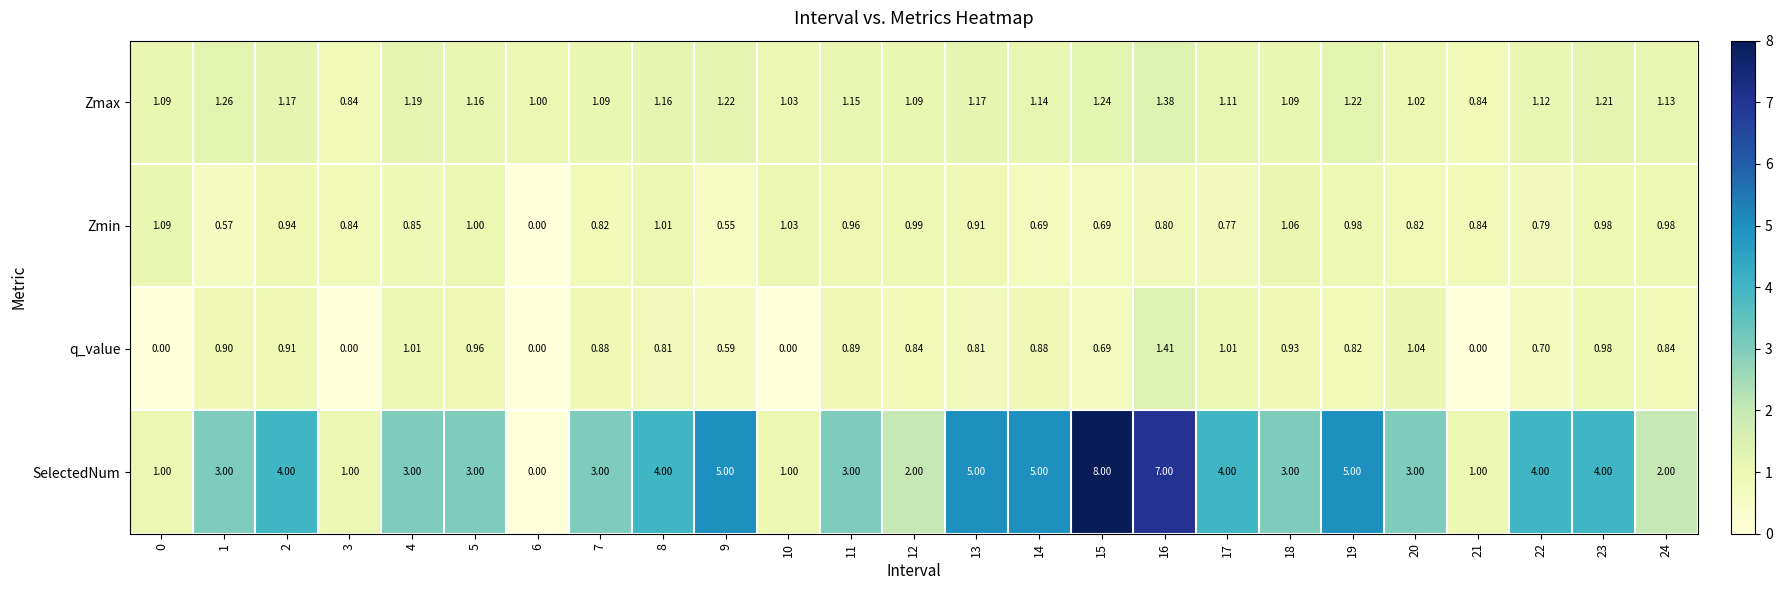

Which series has the largest range (max minus min)?

SelectedNum